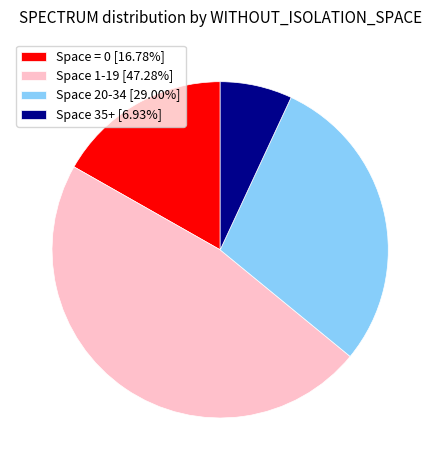

Is the sum of Space 1-19 [47.28%] and Space 20-34 [29.00%] greater than half?

Yes